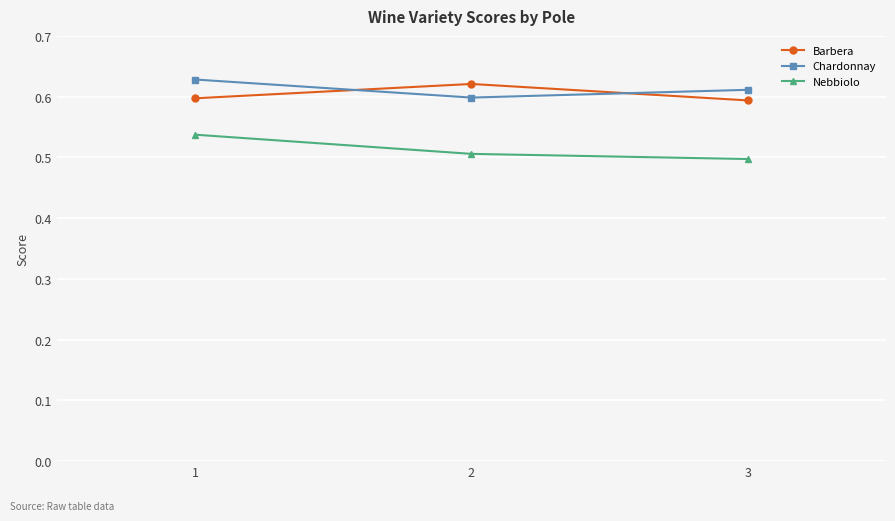

Is this an area chart (filled region under the line)?

No